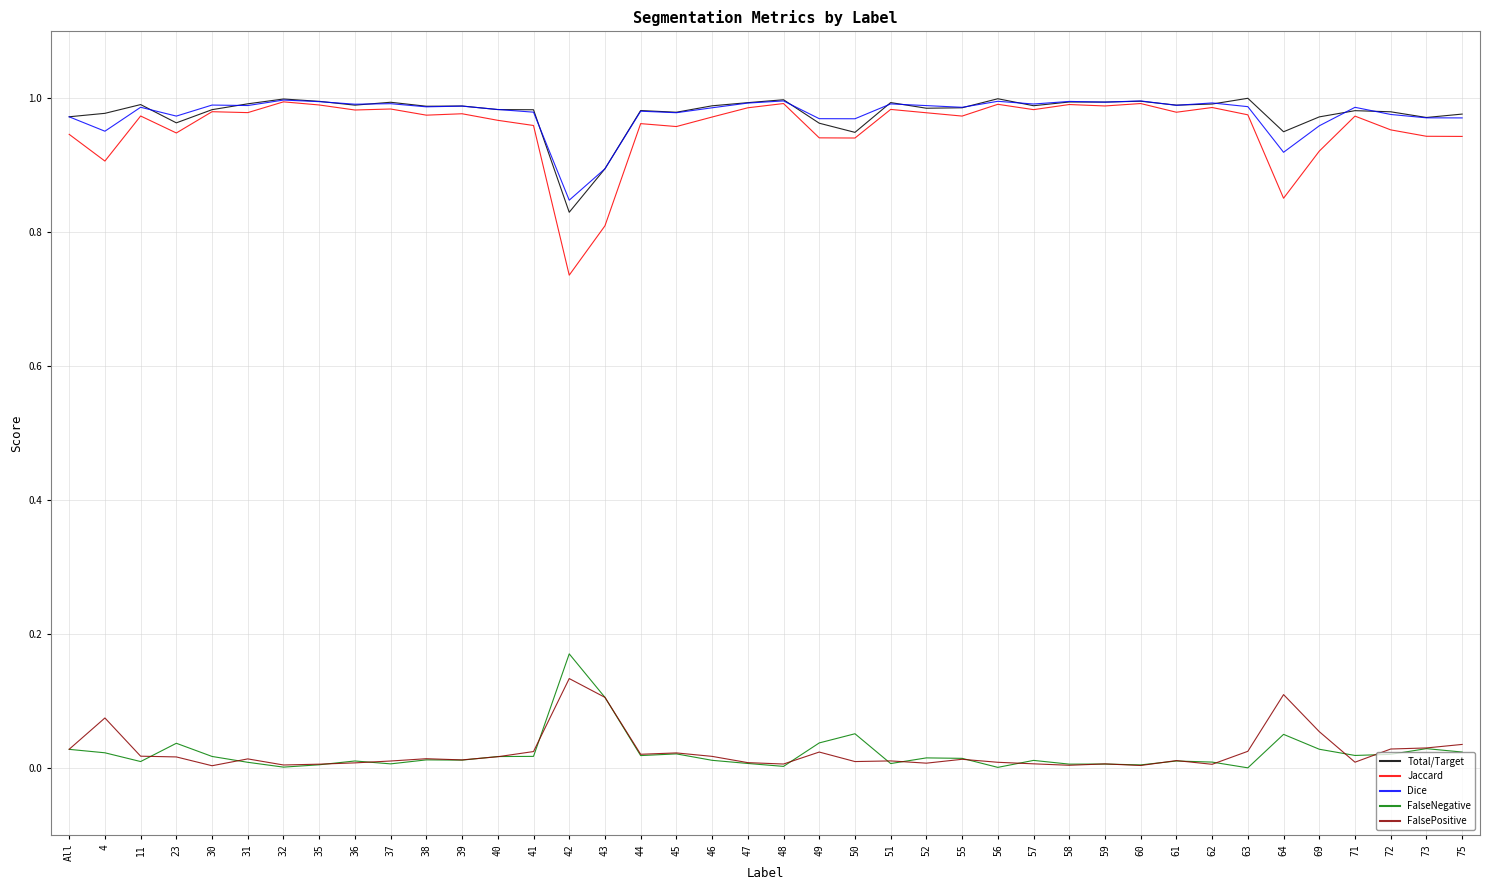

Is it true that FalseNegative equals 0.0 at 57?

True